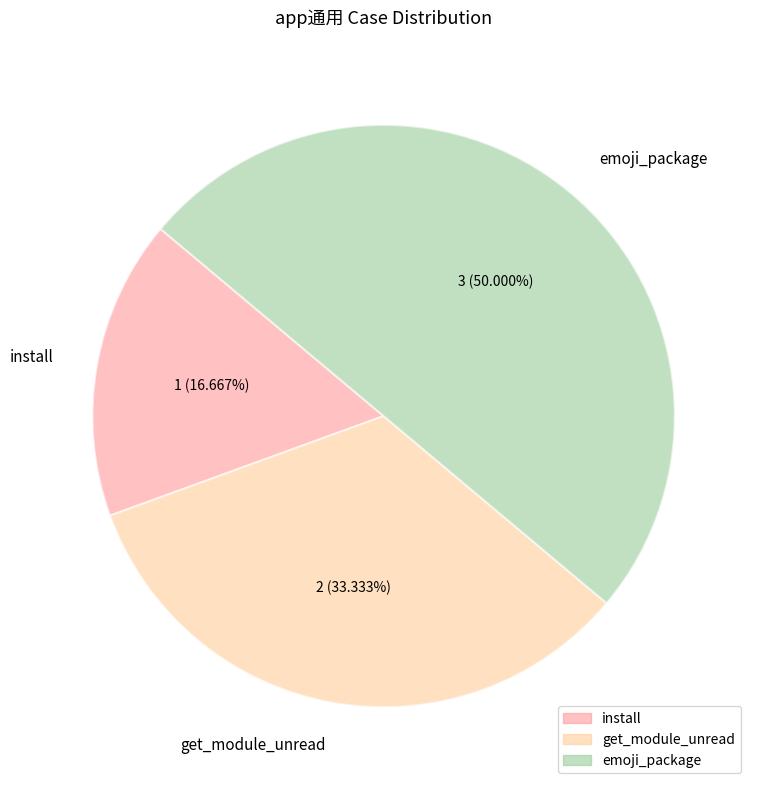

What percentage is the install slice, to the nearest percent?

17%